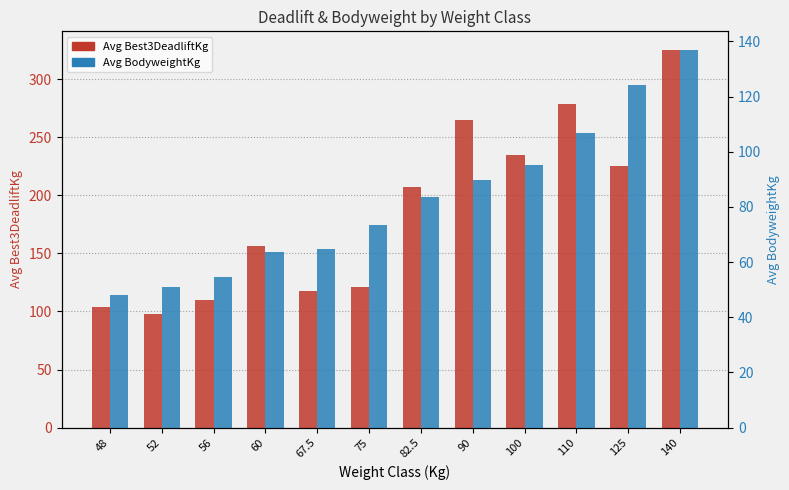

What position from the right is 75?

7